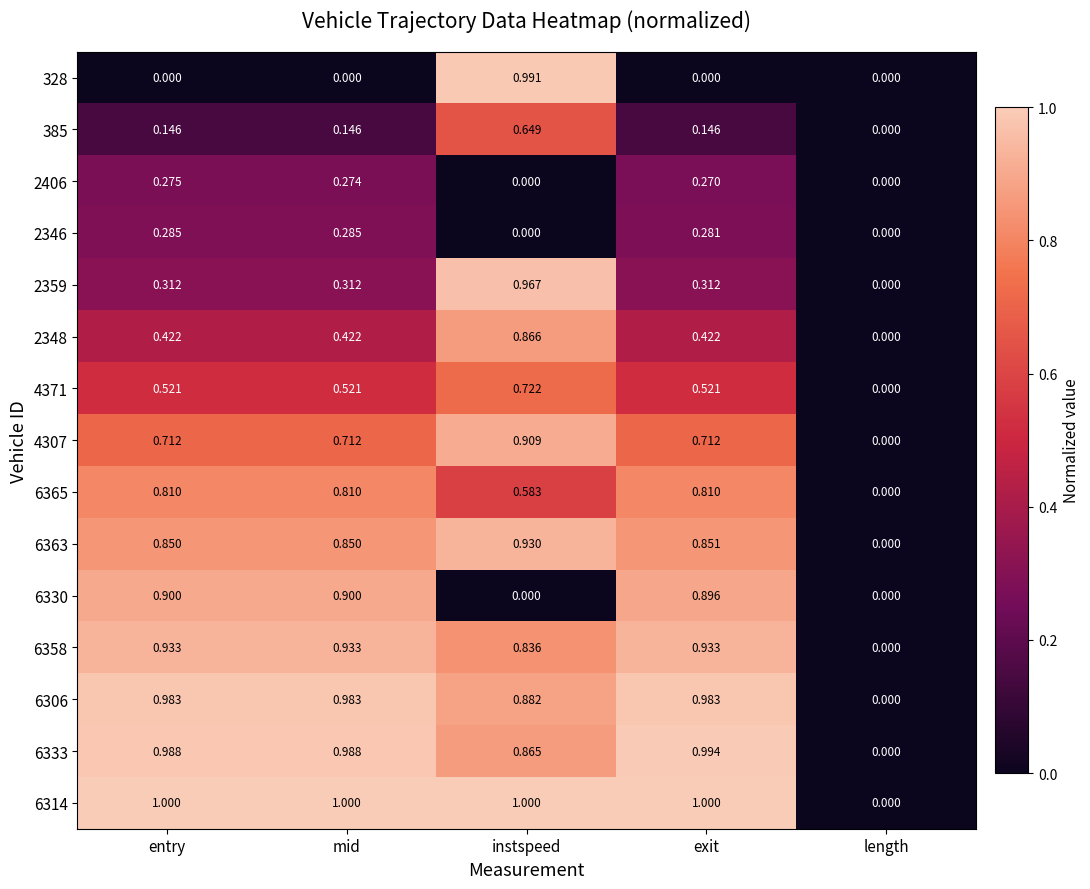

Is the value of 328 at exit greater than the value of 6330 at mid?

No